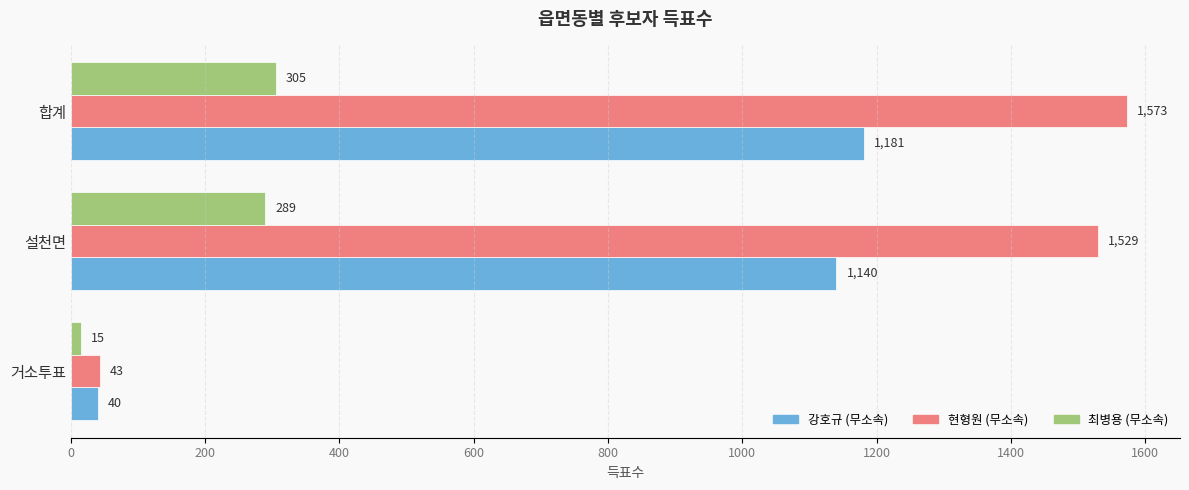

What is the sum of all 최병용 (무소속) values?

609